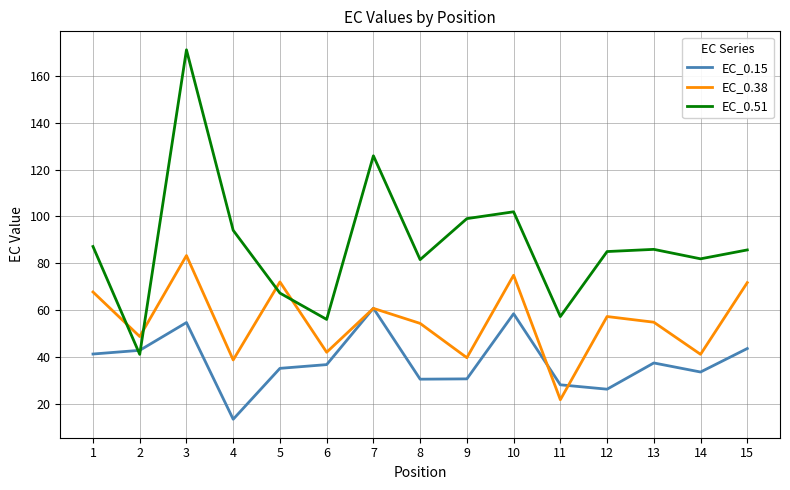

True or false: EC_0.15 has a value of 13.4 at 4.

True